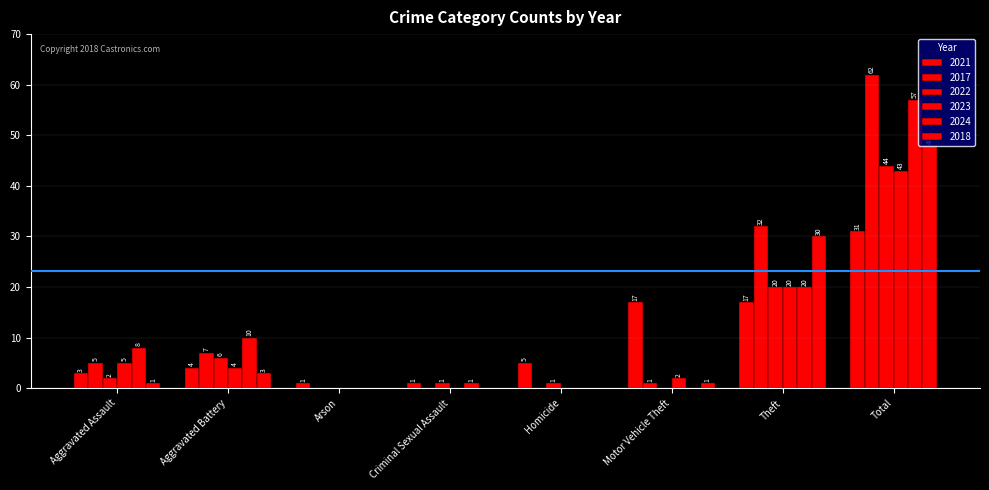

How many categories are shown in the chart?

8